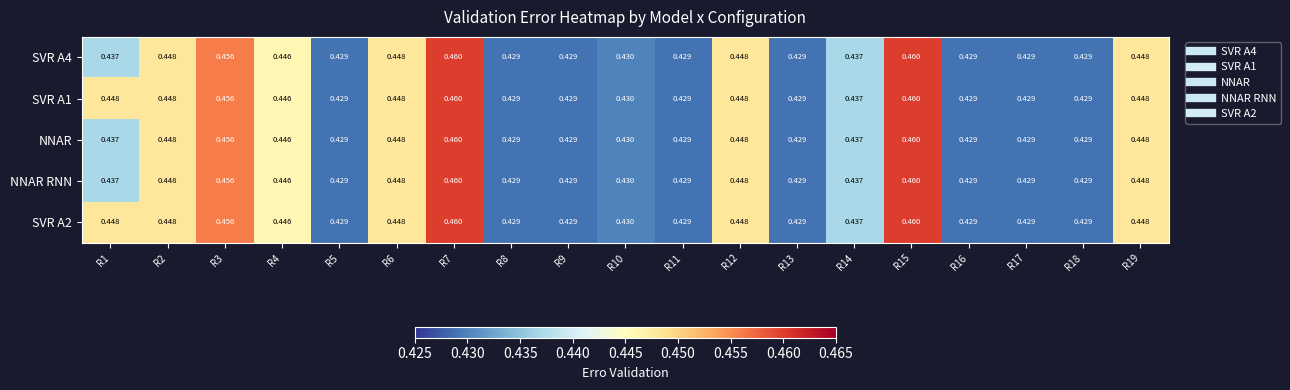

How many categories are shown in the chart?

19